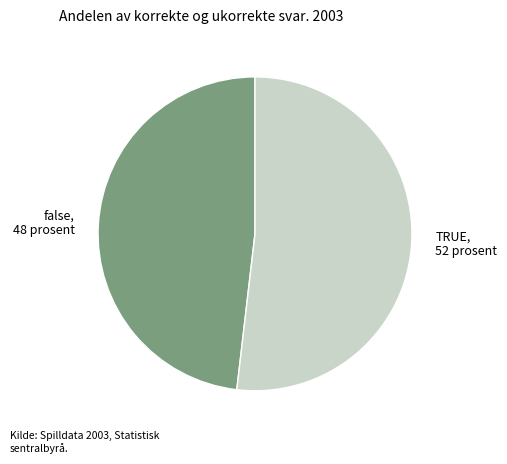

Which slice is the largest?

TRUE